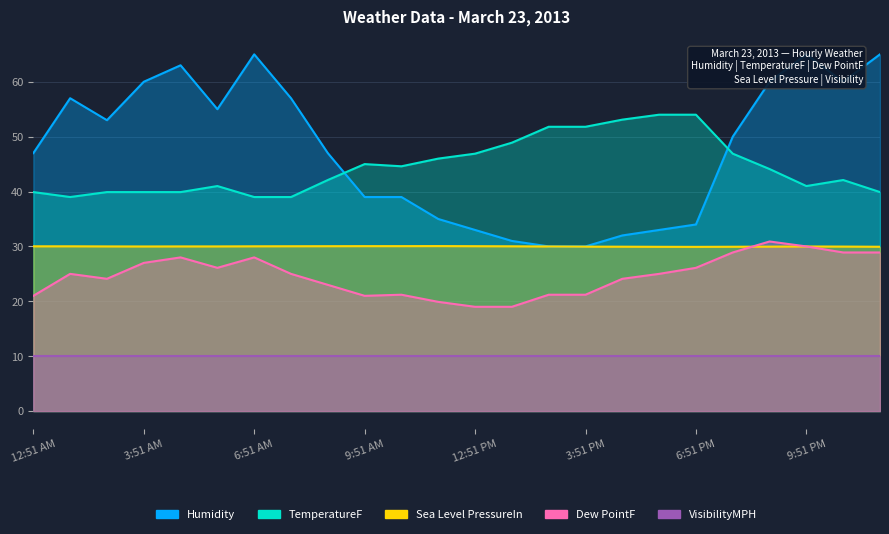

What is the difference between the Sea Level PressureIn values at 8:51 AM and 8:51 PM?

0.1